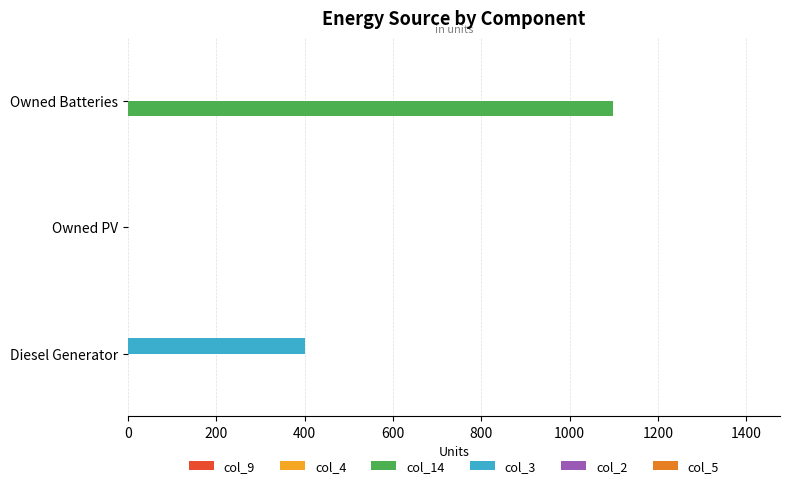

What is the sum of all col_3 values?

400